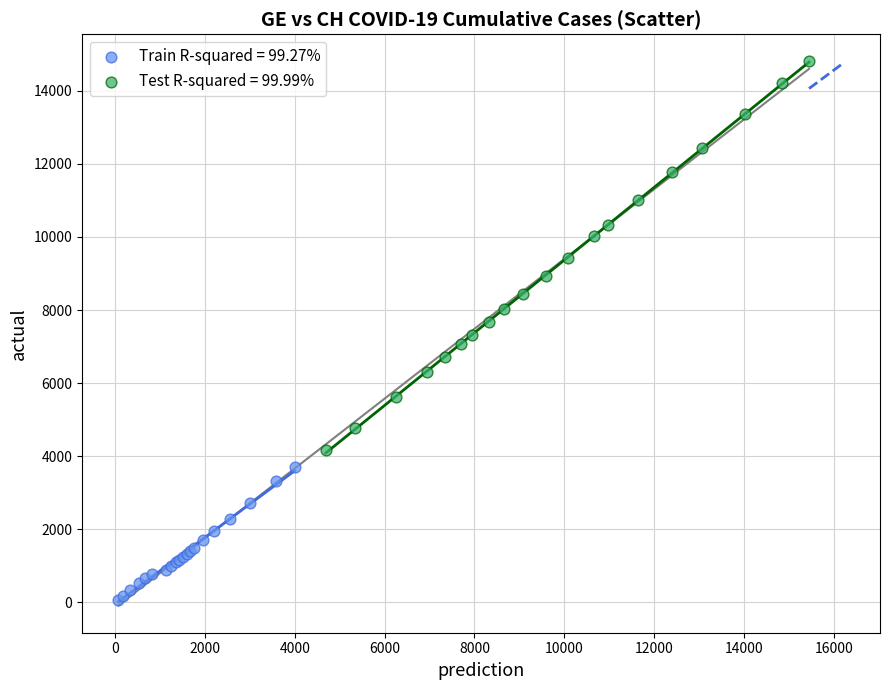

Which series has the largest Y range (max minus min)?

Test R-squared = 99.99%